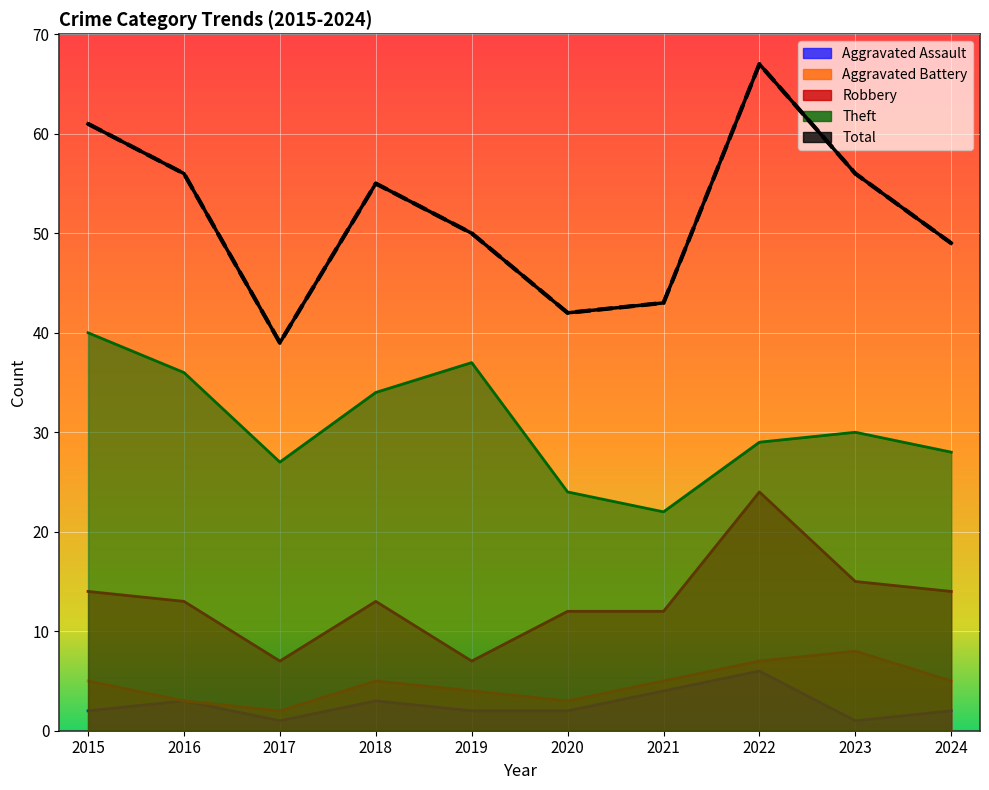

The Aggravated Assault series shows 3 at 2020. True or false?

False